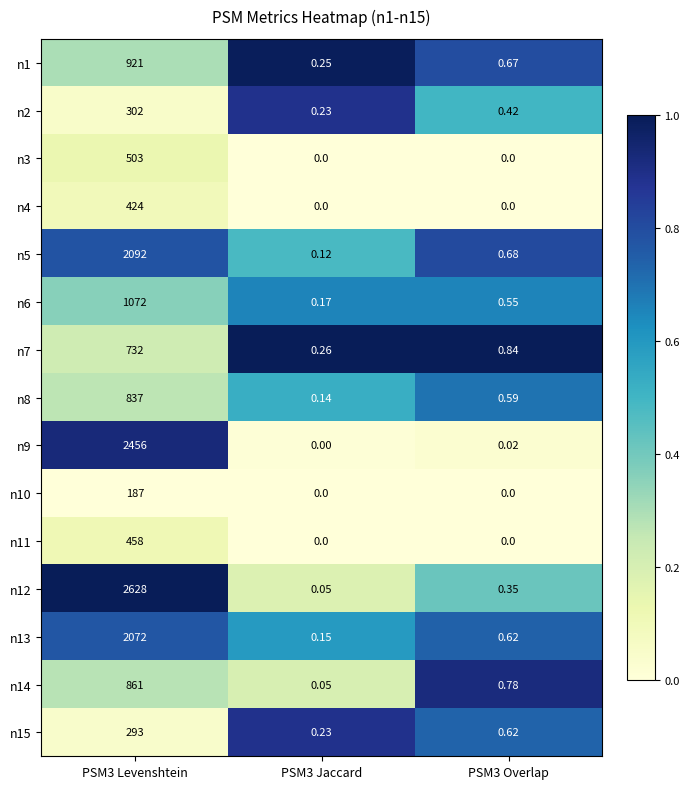

Is the value of n2 at PSM3 Overlap greater than the value of n7 at PSM3 Levenshtein?

No